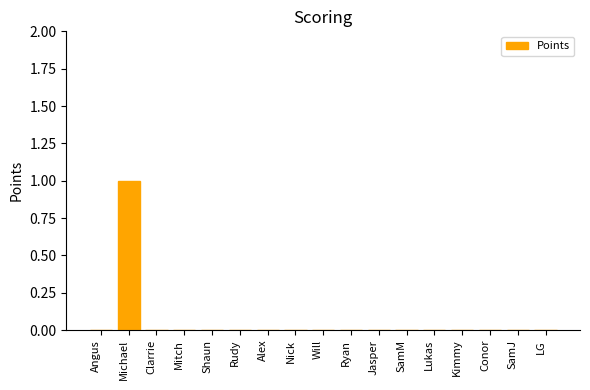

At which category does the chart reach its peak across all series?

Michael